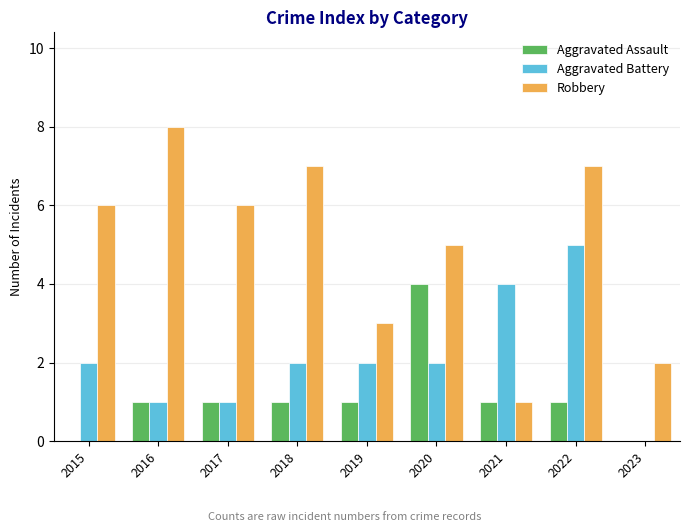

Reading left to right, list all the values displayed in this chart.

Aggravated Assault: 2015=0	2016=1	2017=1	2018=1	2019=1	2020=4	2021=1	2022=1	2023=0
Aggravated Battery: 2015=2	2016=1	2017=1	2018=2	2019=2	2020=2	2021=4	2022=5	2023=0
Robbery: 2015=6	2016=8	2017=6	2018=7	2019=3	2020=5	2021=1	2022=7	2023=2